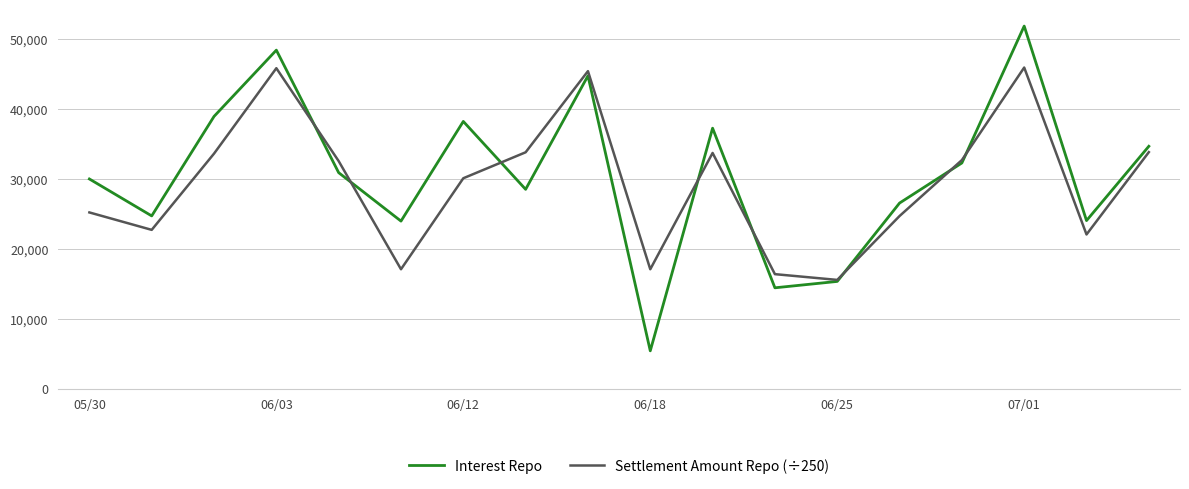

What is the maximum value for Settlement Amount Repo (÷250)?

45927.0